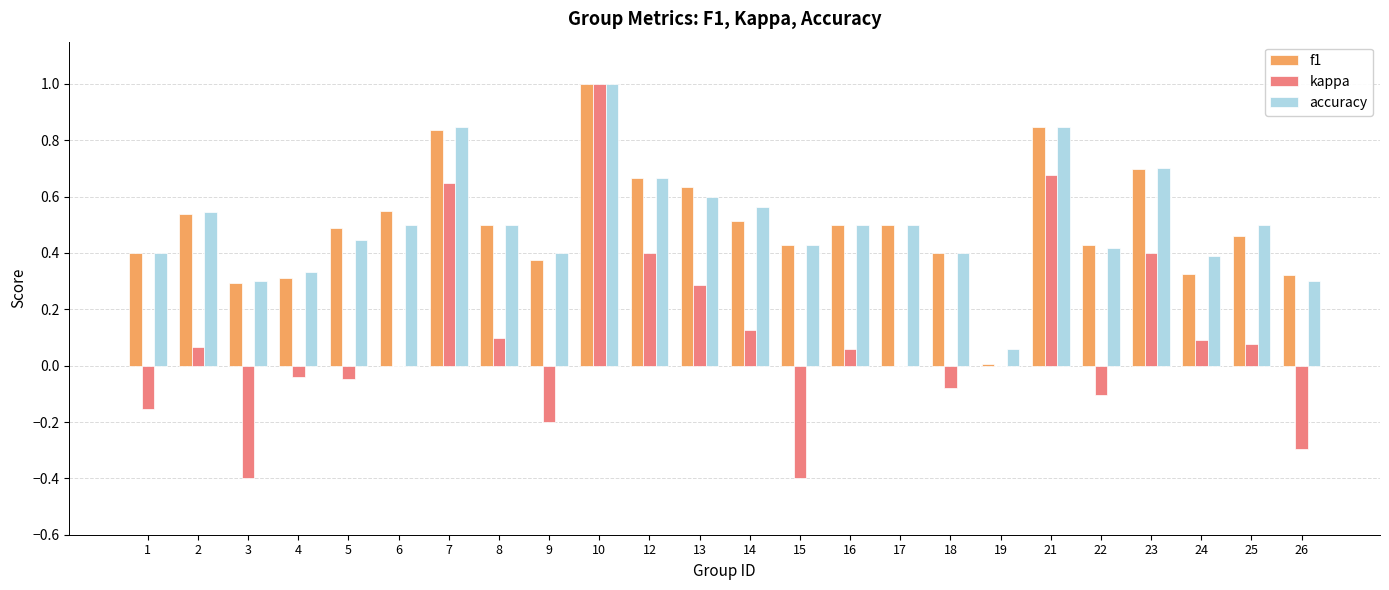

Which series has the widest spread of values?

kappa